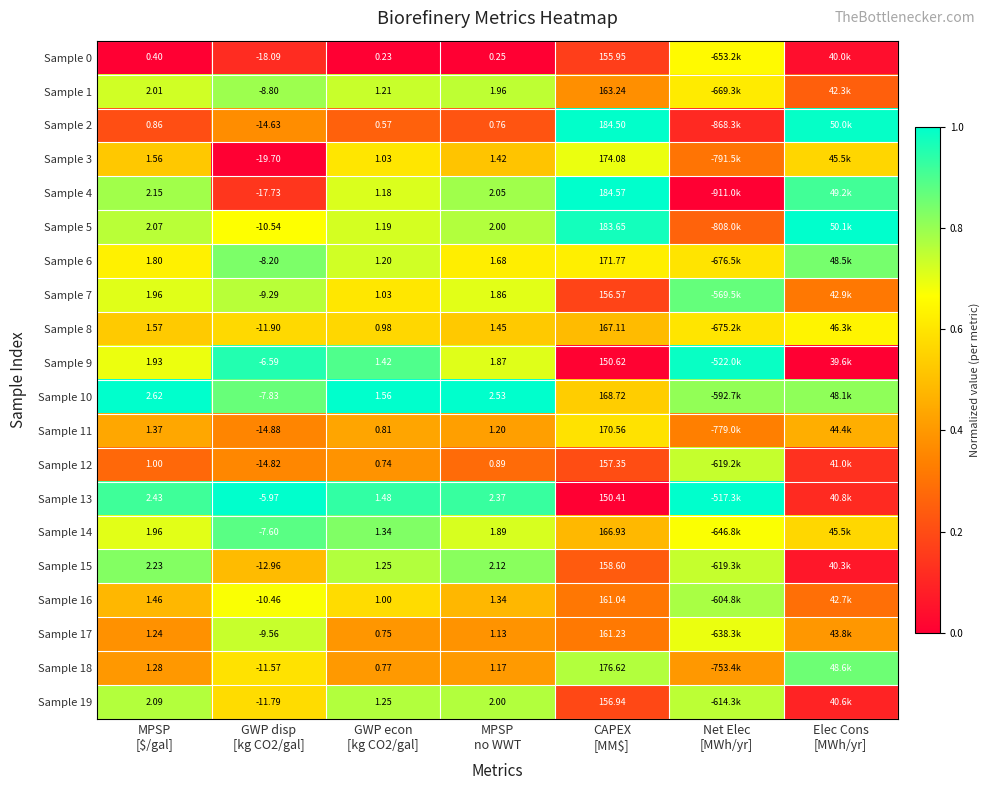

Which has a higher value, Elec Cons
[MWh/yr] or CAPEX
[MM$]?

CAPEX
[MM$]